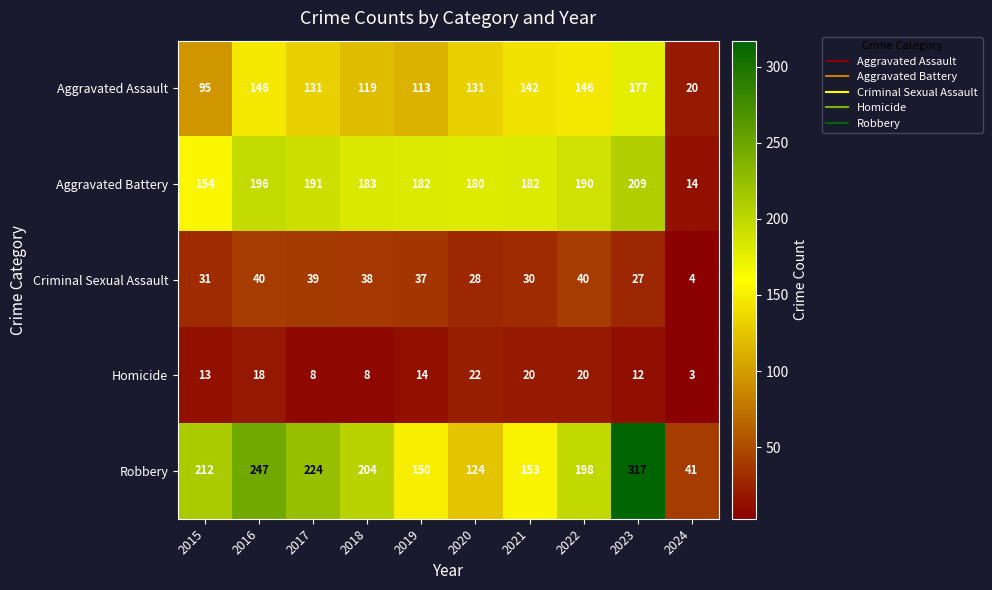

At how many categories does at least one series exceed 6?

10